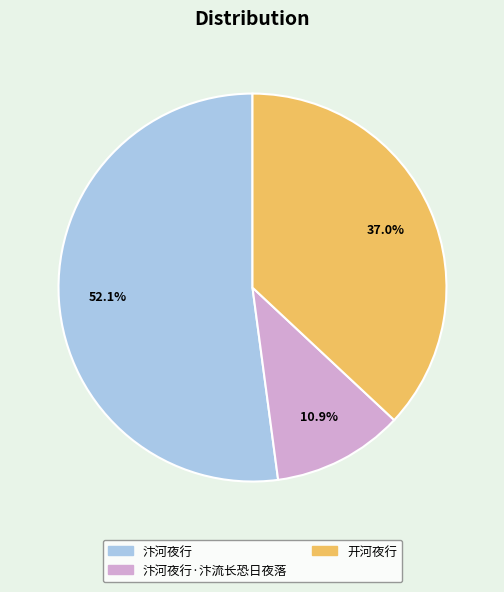

Is there any slice that represents more than half of the pie?

Yes